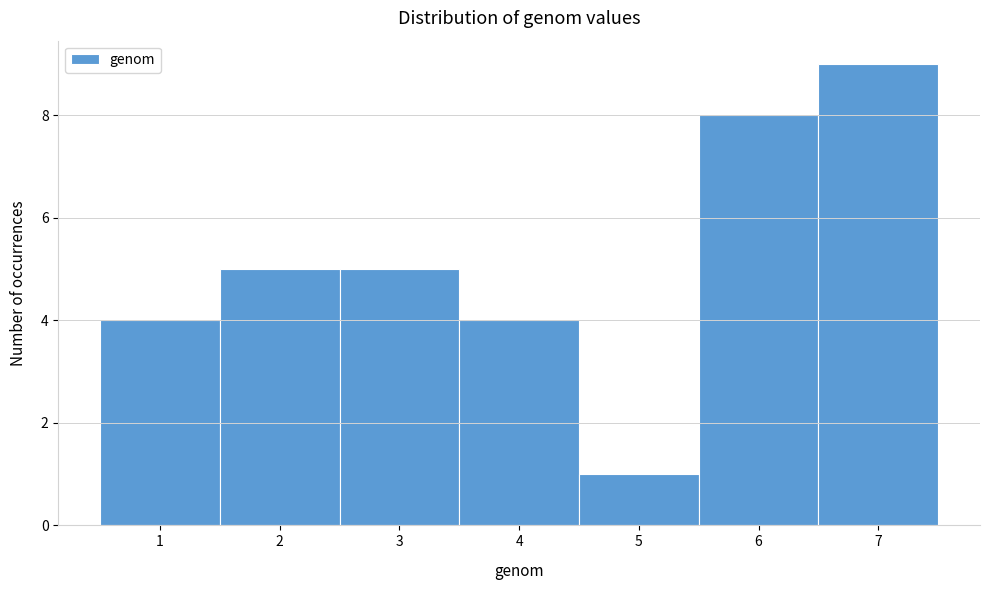

Reading left to right, transcribe this chart: for each bar, give the range it covers on the x-axis and its height. The values are not printed on the chart, so give them approximately, as read against the axis.

0.5 to 1.5: 4
1.5 to 2.5: 5
2.5 to 3.5: 5
3.5 to 4.5: 4
4.5 to 5.5: 1
5.5 to 6.5: 8
6.5 to 7.5: 9